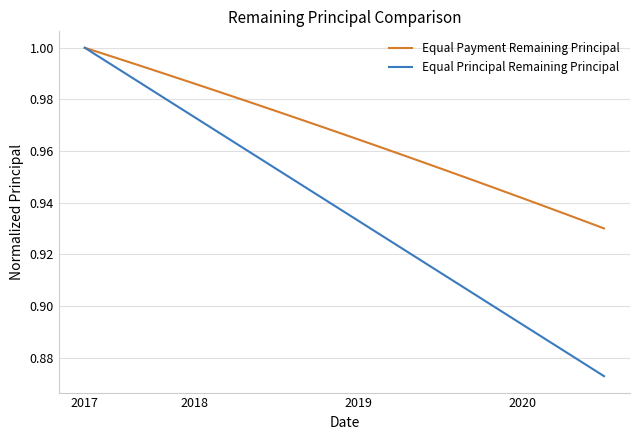

Which series has the largest total across all categories?

Equal Payment Remaining Principal